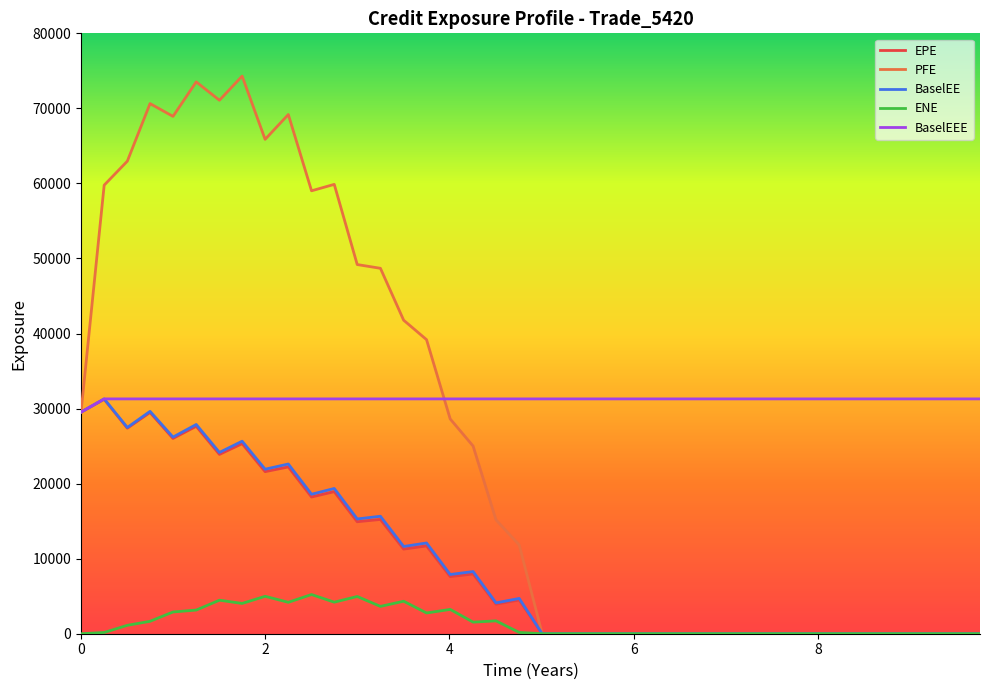

What is the maximum value shown in the chart?

74301.2